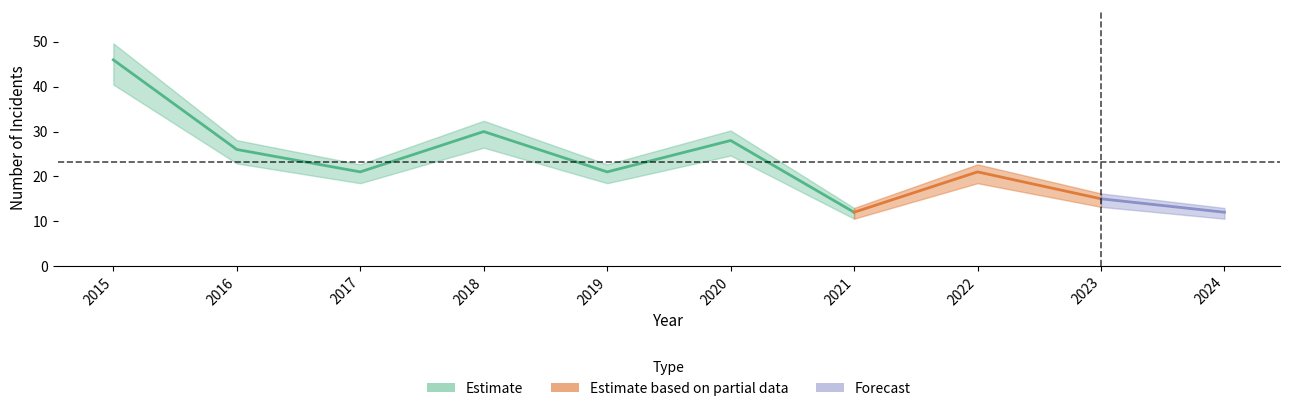

The value of Robbery at 2018 is 7. True or false?

False